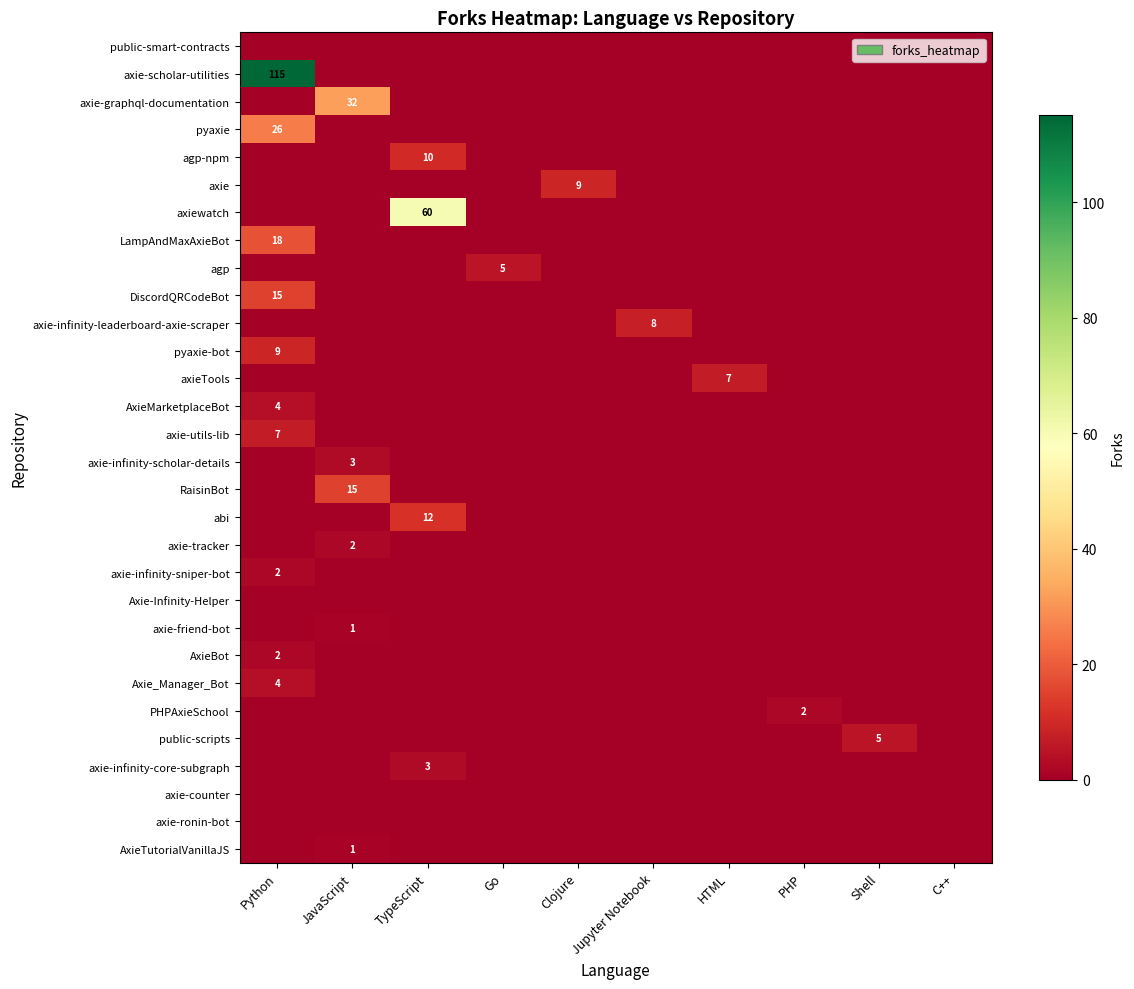

Which category has the lowest value in the agp-npm series?

Python